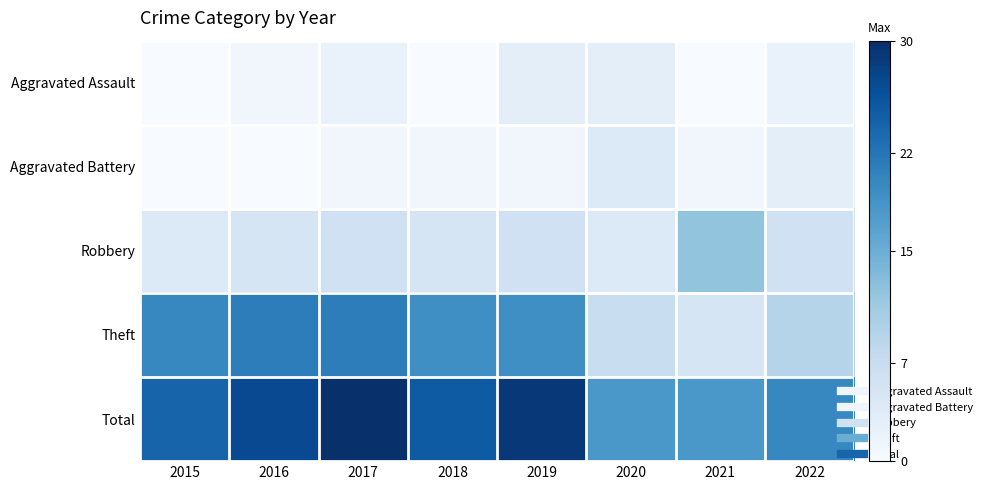

What is the total value across all series at 2015?

48